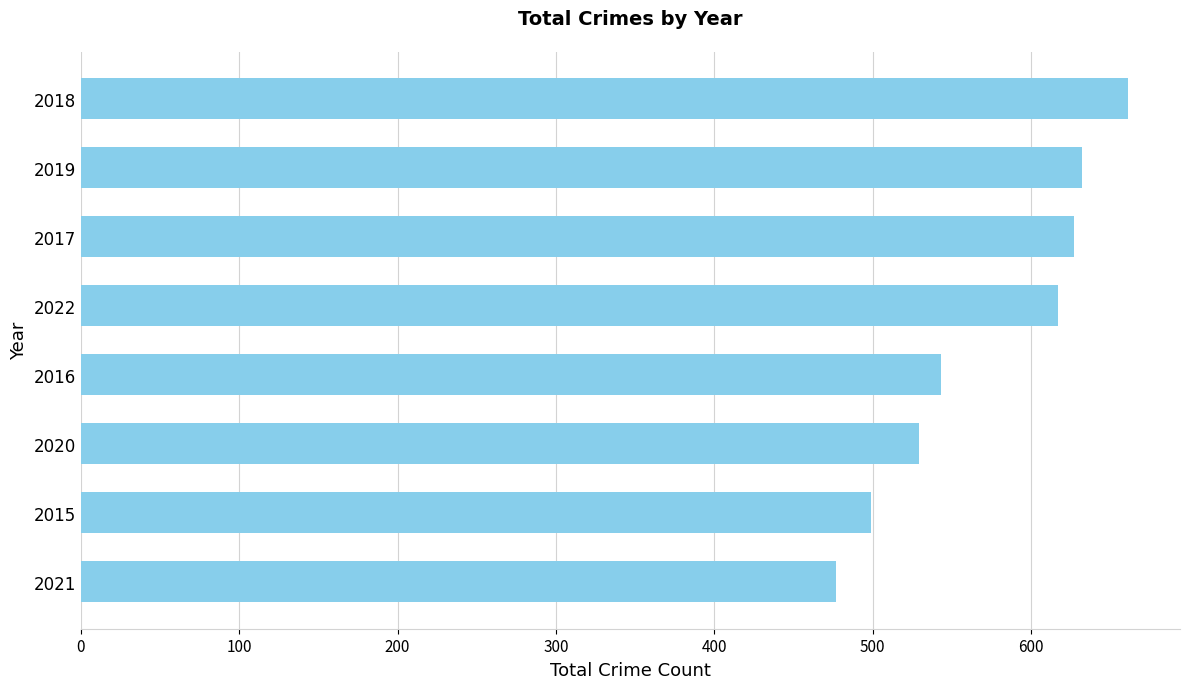

How many bars are there in total?

8